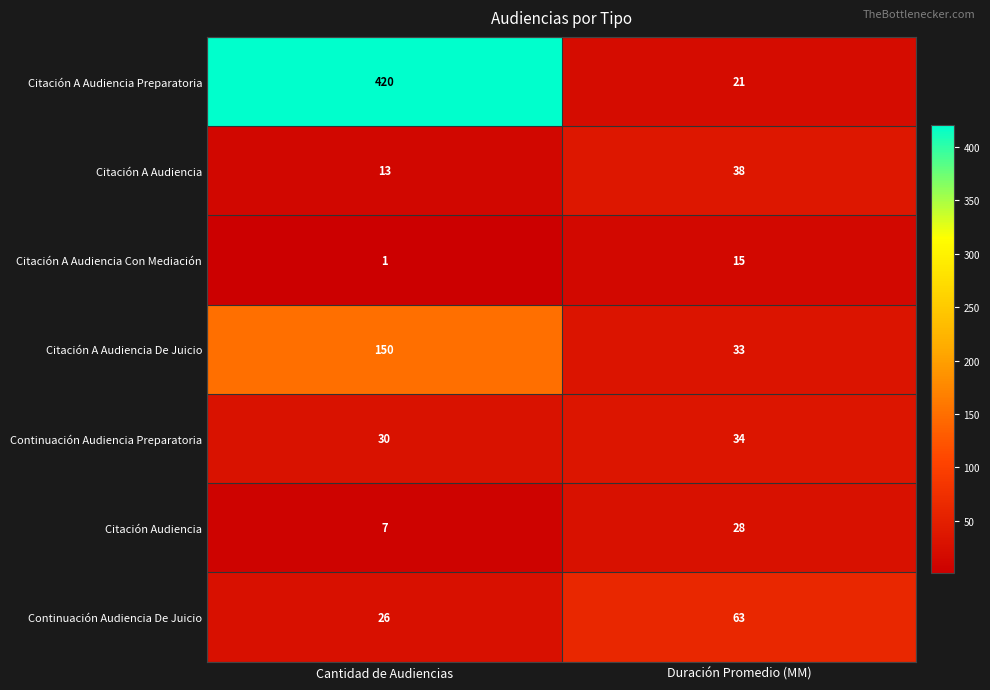

What is the difference between the maximum and minimum values in the Continuación Audiencia Preparatoria series?

4